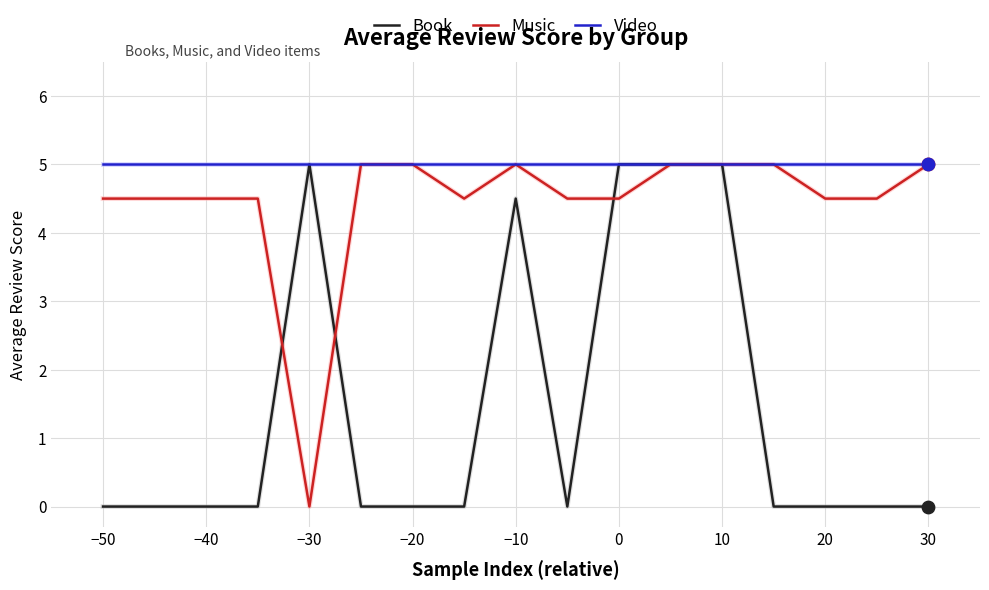

What are all the series names shown in the legend?

Book, Music, Video